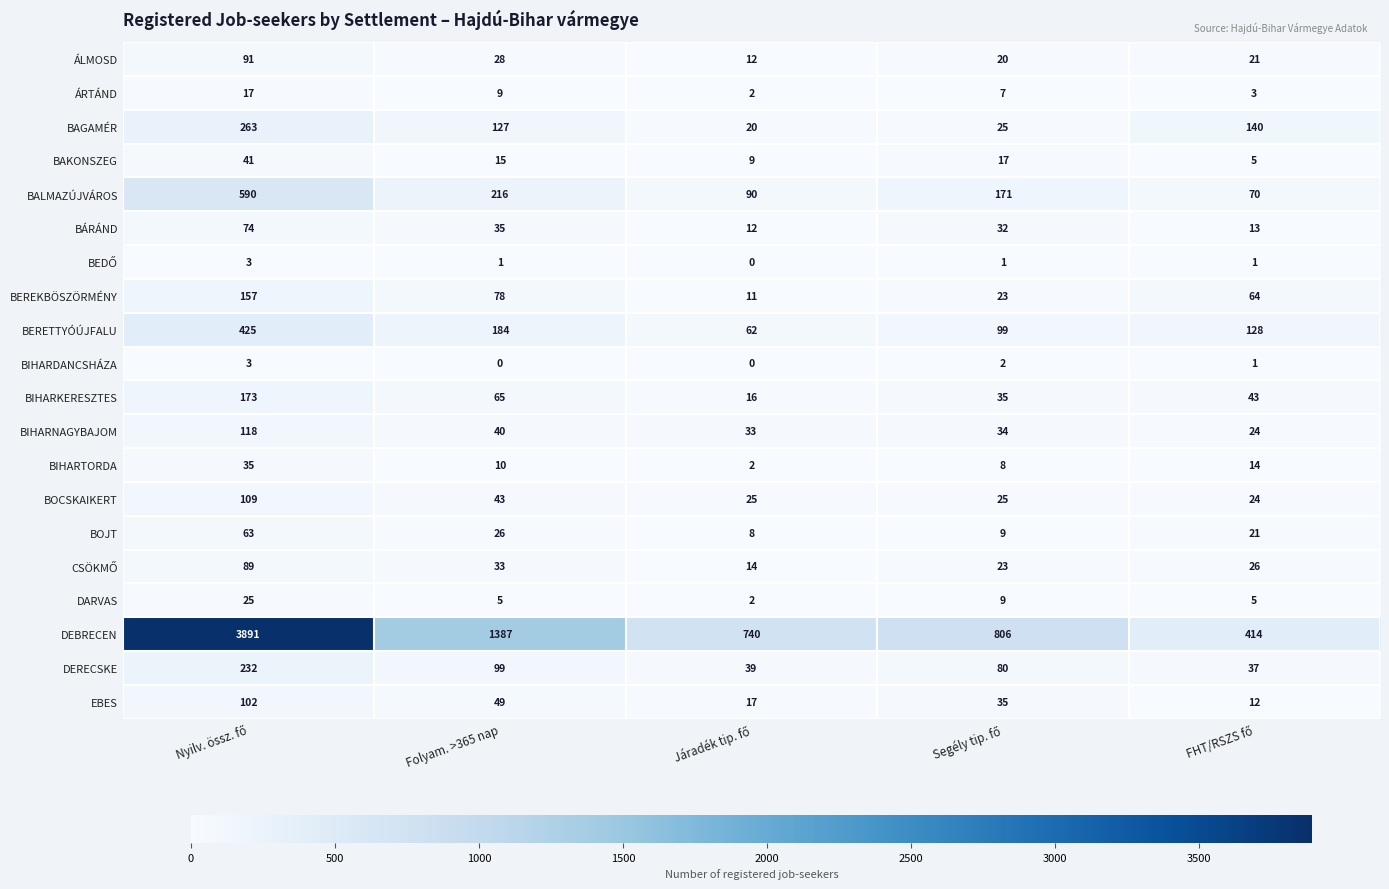

What is the maximum value for DEBRECEN?

3891